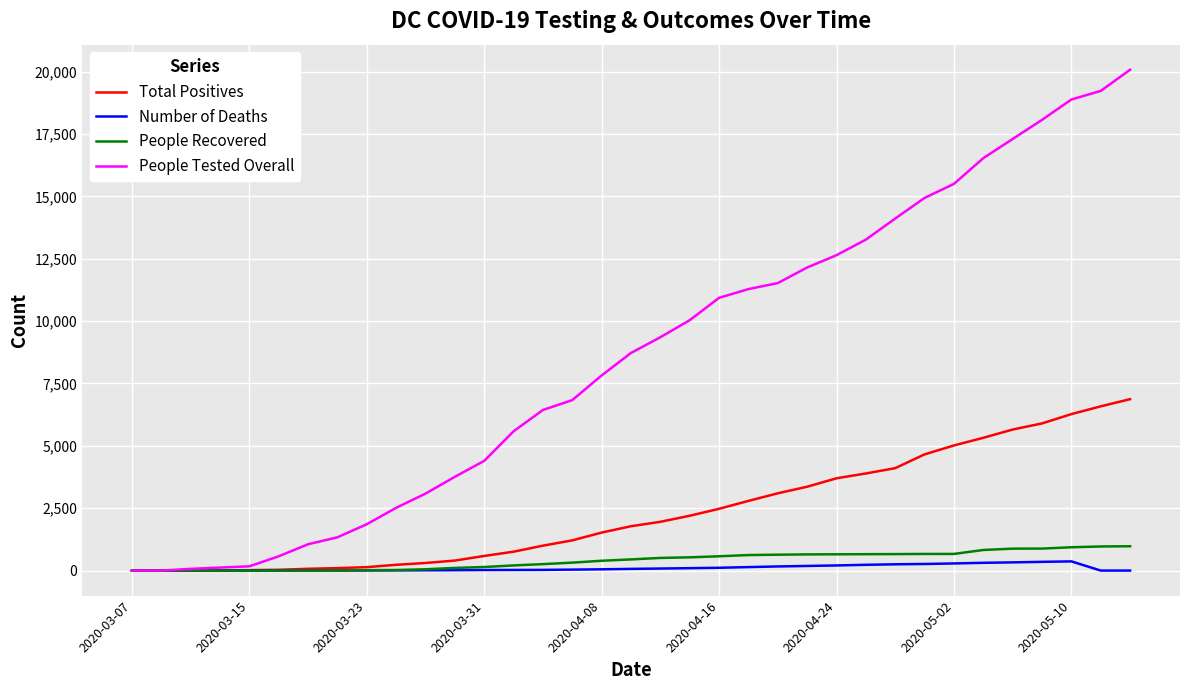

Which series has the largest total across all categories?

People Tested Overall